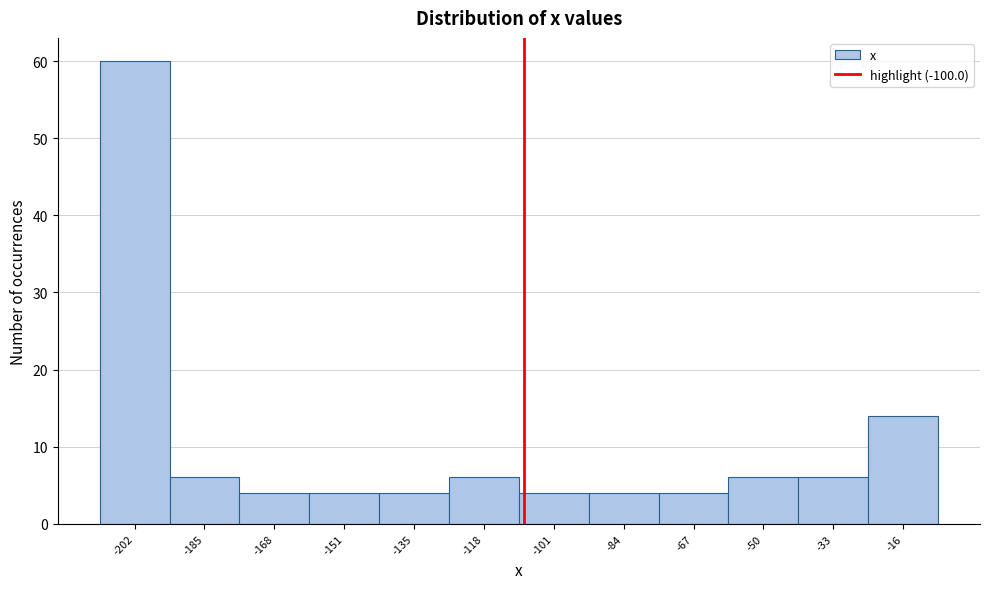

Reading left to right, transcribe all the data shown in this chart.

-202=60	-185=6	-168=4	-151=4	-135=4	-118=6	-101=4	-84=4	-67=4	-50=6	-33=6	-16=14